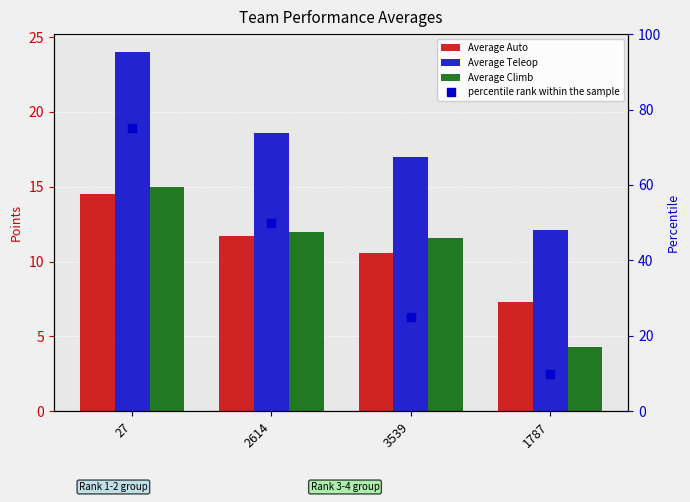

What is the label of the 2nd bar from the right?

3539